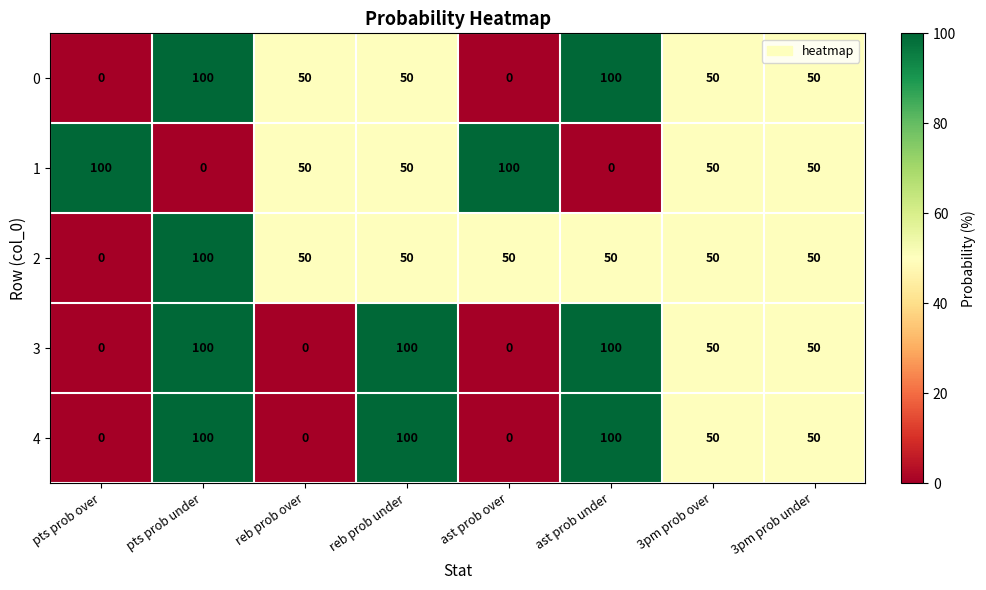

What is the difference between the highest and lowest values at ast prob over?

100